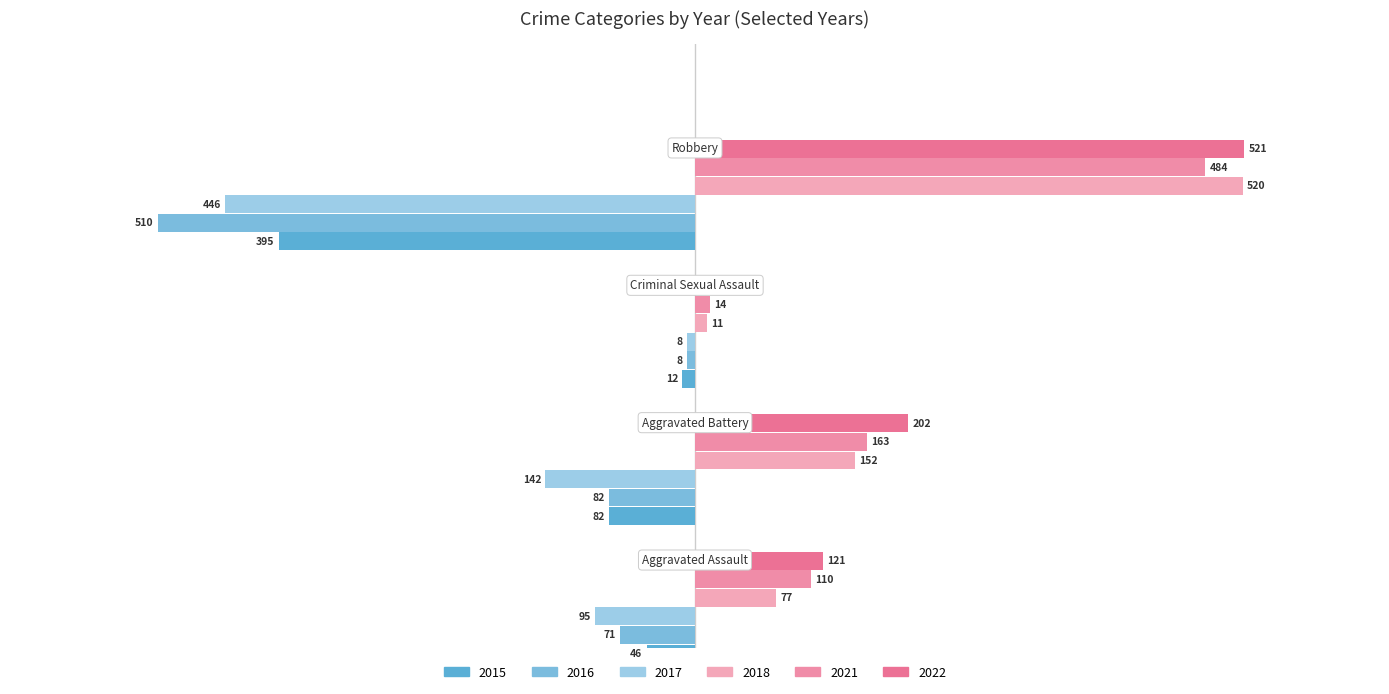

Reading right to left, extract all data points from this chart.

2015: Robbery=-395	Criminal Sexual Assault=-12	Aggravated Battery=-82	Aggravated Assault=-46
2016: Robbery=-510	Criminal Sexual Assault=-8	Aggravated Battery=-82	Aggravated Assault=-71
2017: Robbery=-446	Criminal Sexual Assault=-8	Aggravated Battery=-142	Aggravated Assault=-95
2018: Robbery=520	Criminal Sexual Assault=11	Aggravated Battery=152	Aggravated Assault=77
2021: Robbery=484	Criminal Sexual Assault=14	Aggravated Battery=163	Aggravated Assault=110
2022: Robbery=521	Criminal Sexual Assault=24	Aggravated Battery=202	Aggravated Assault=121